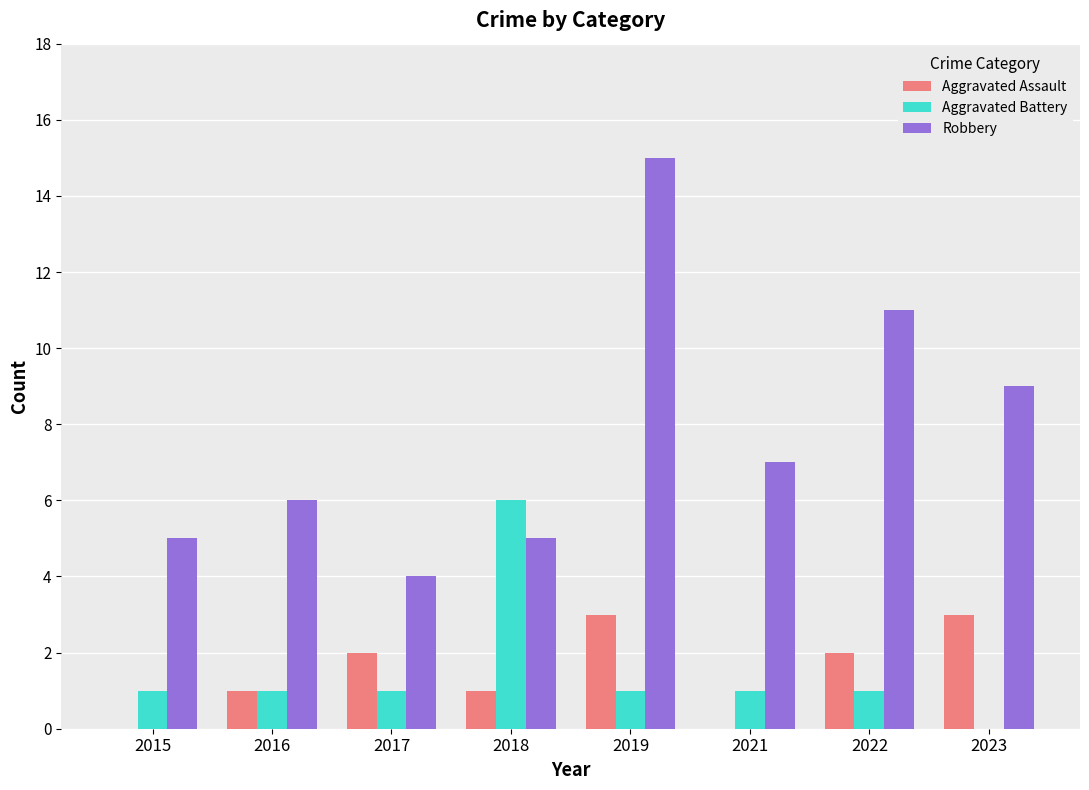

What is the maximum value shown in the chart?

15